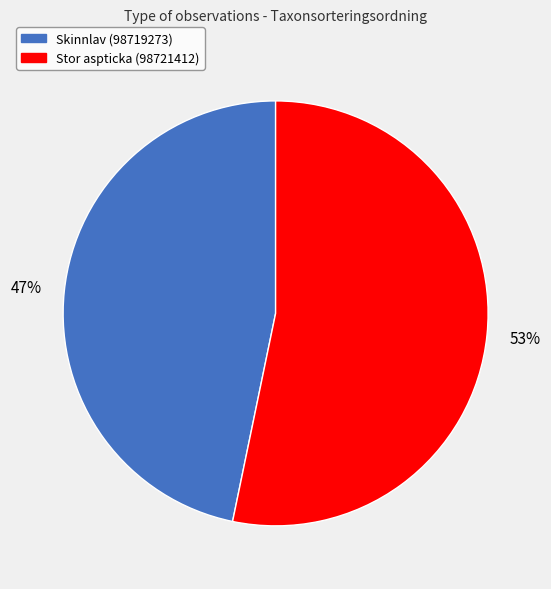

Is there a majority slice in this chart?

Yes